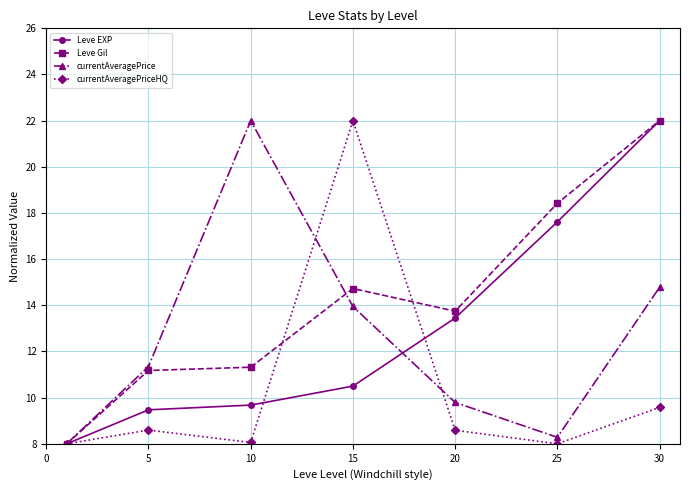

What is the greatest value displayed?

22.0